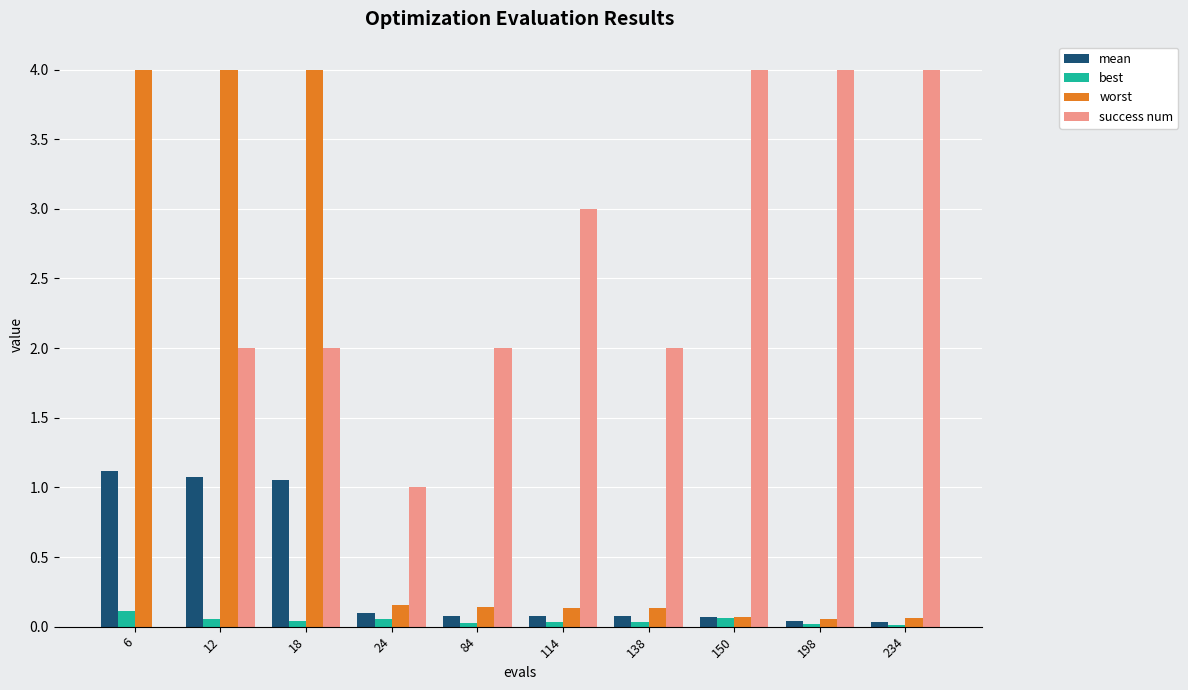

How many distinct data groups are displayed?

4